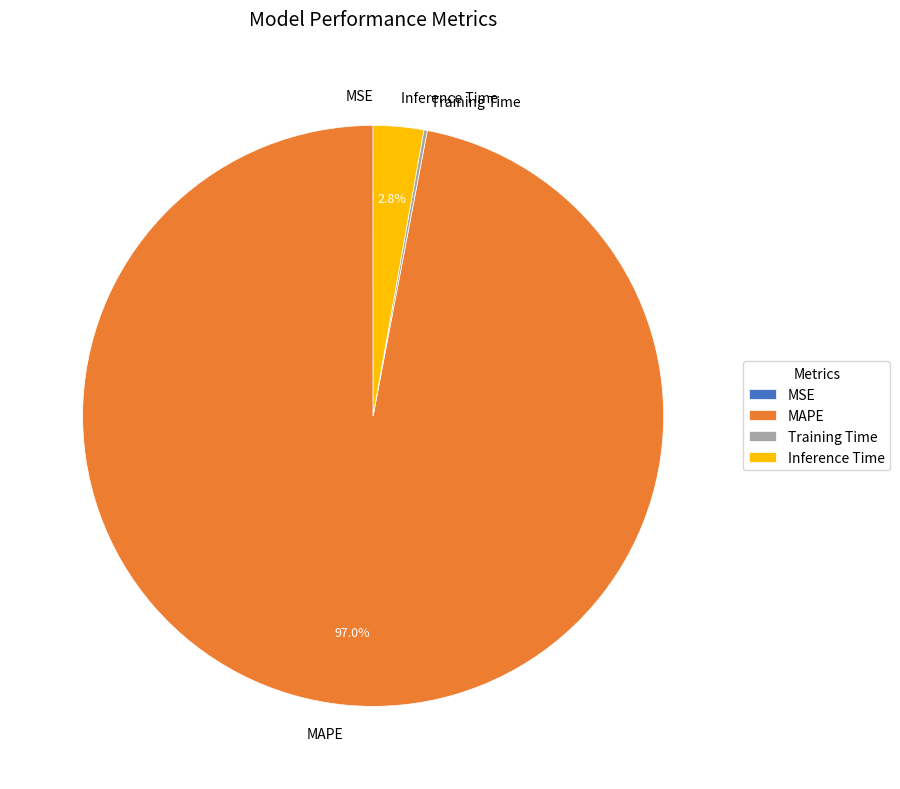

Which slice is the largest?

MAPE